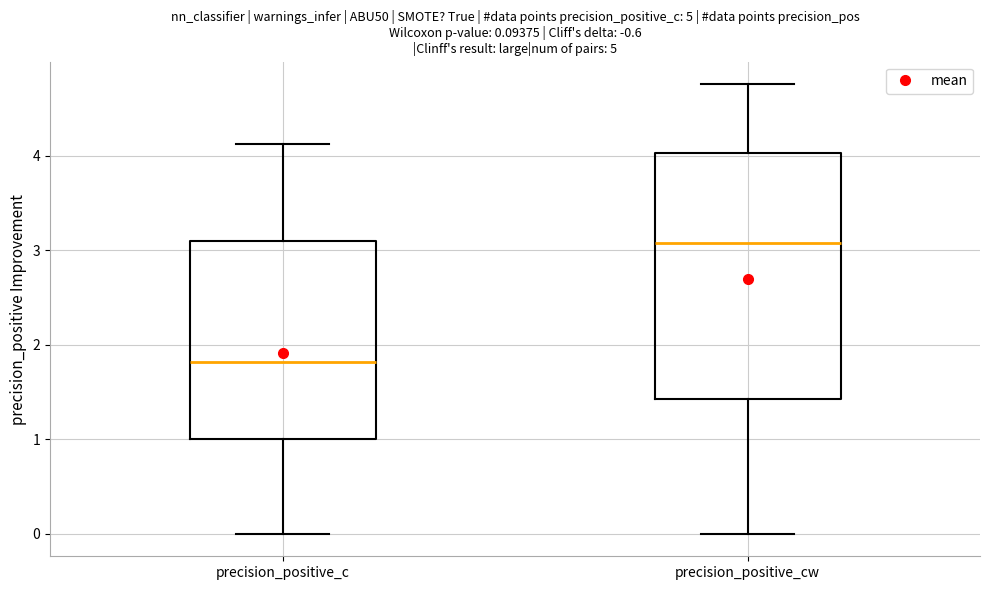

Which box is the tallest, from its lower edge to its upper edge?

precision_positive_cw